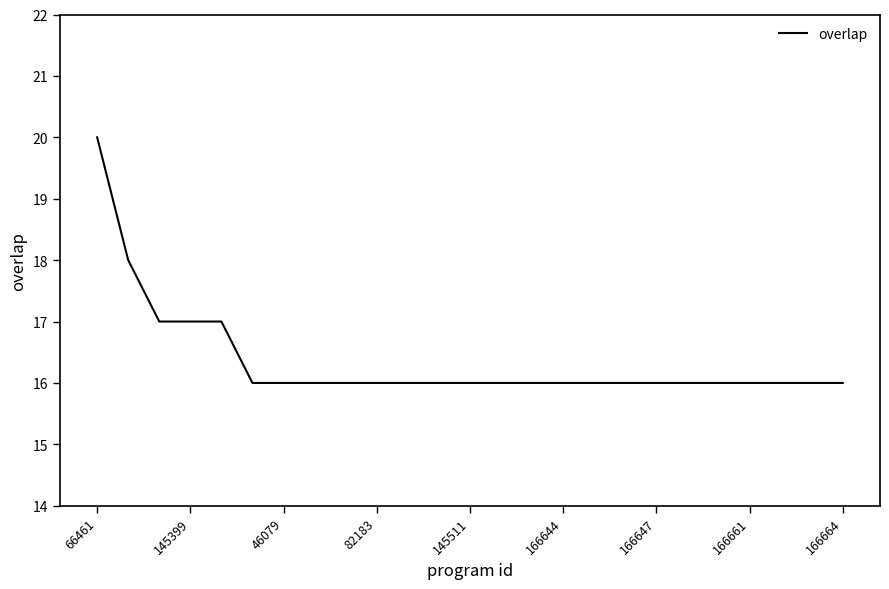

Count the number of data series in this chart.

1